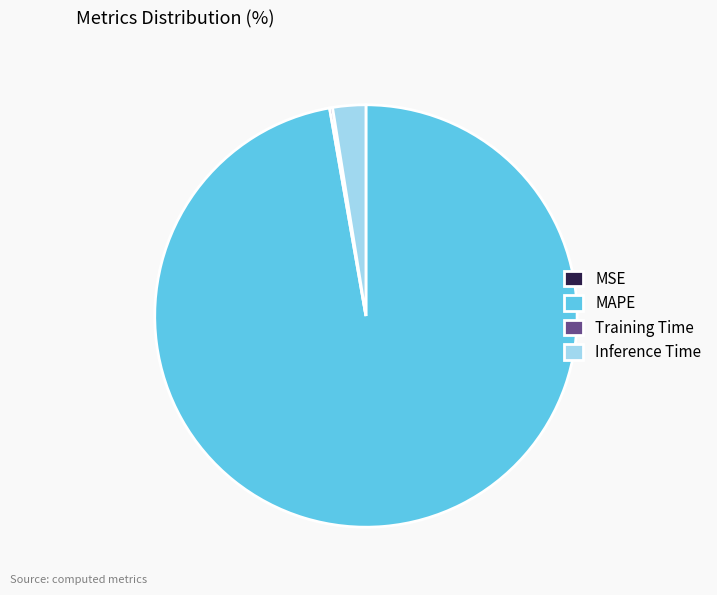

Is there a majority slice in this chart?

Yes